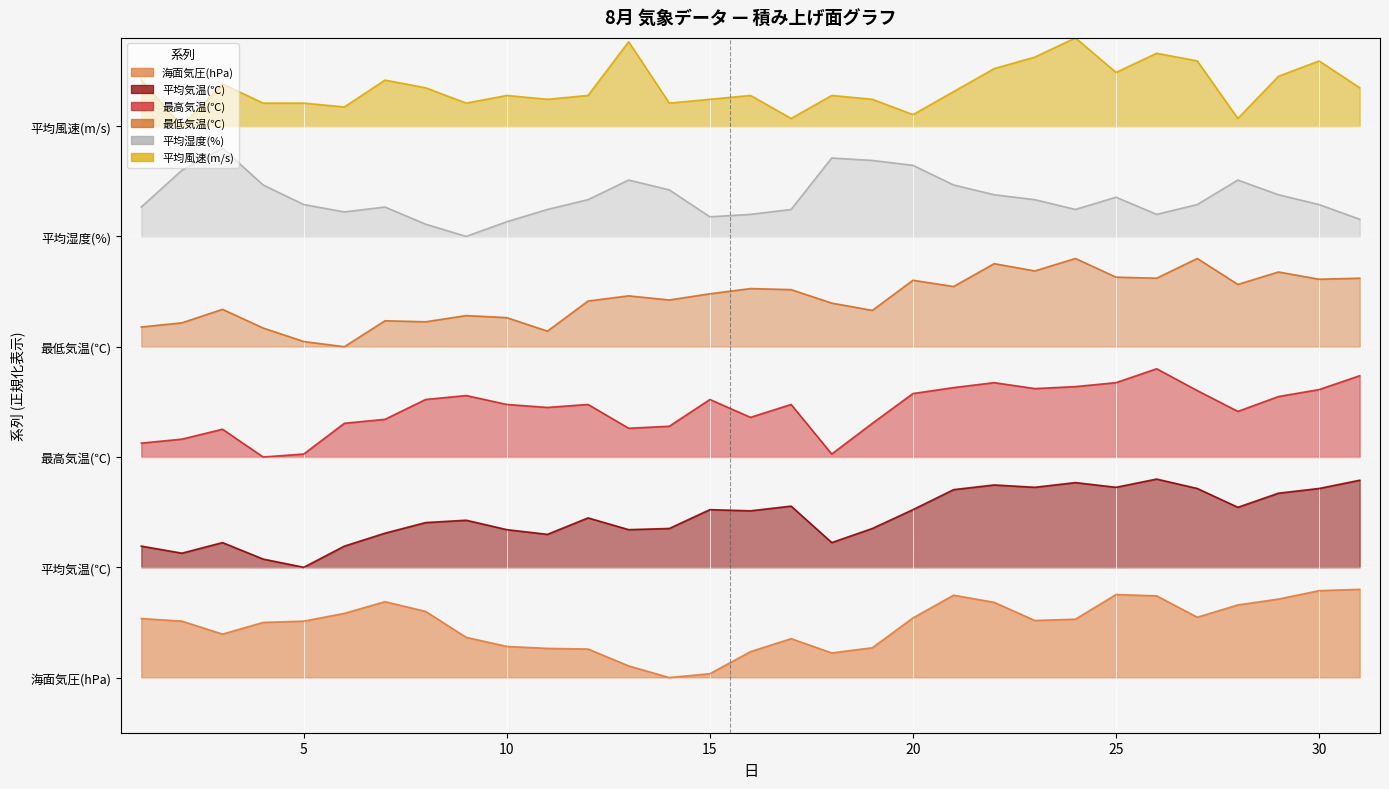

The value of 平均気温(℃) at 24 is 2.6. True or false?

False